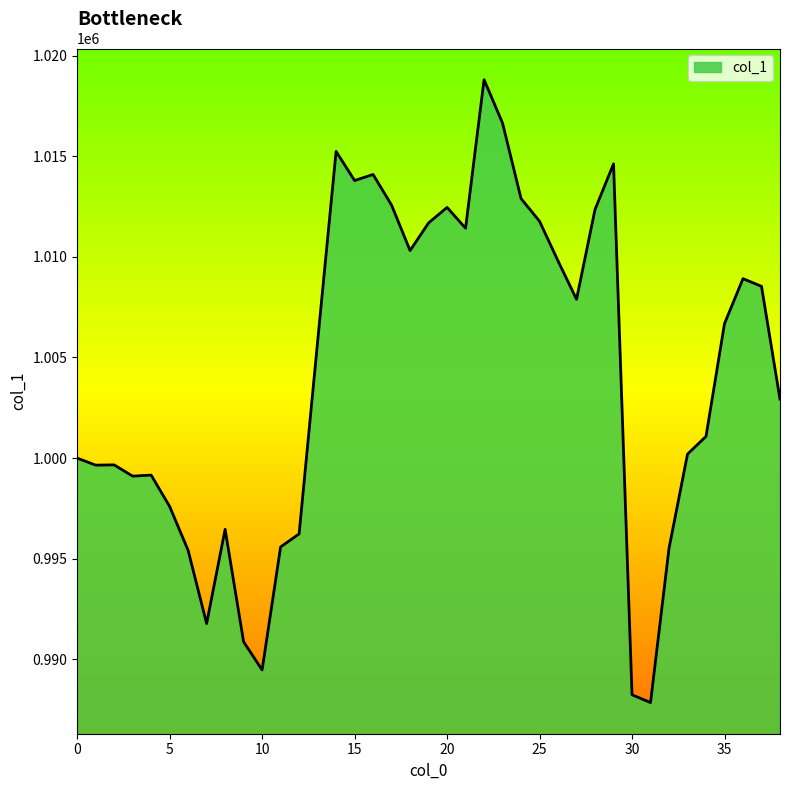

What is the minimum value shown in the chart?

987852.8